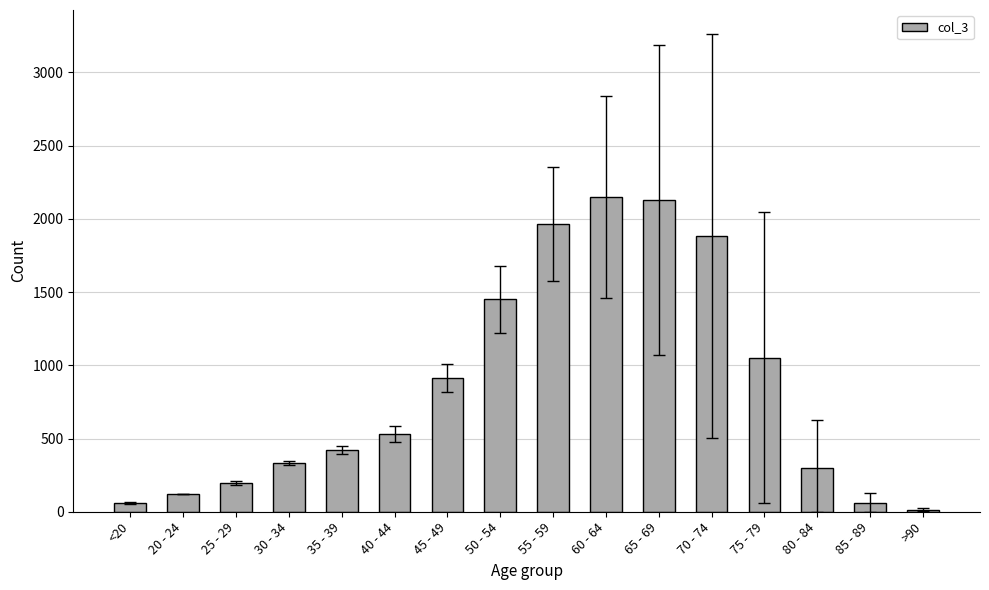

What is the maximum value shown in the chart?

2151